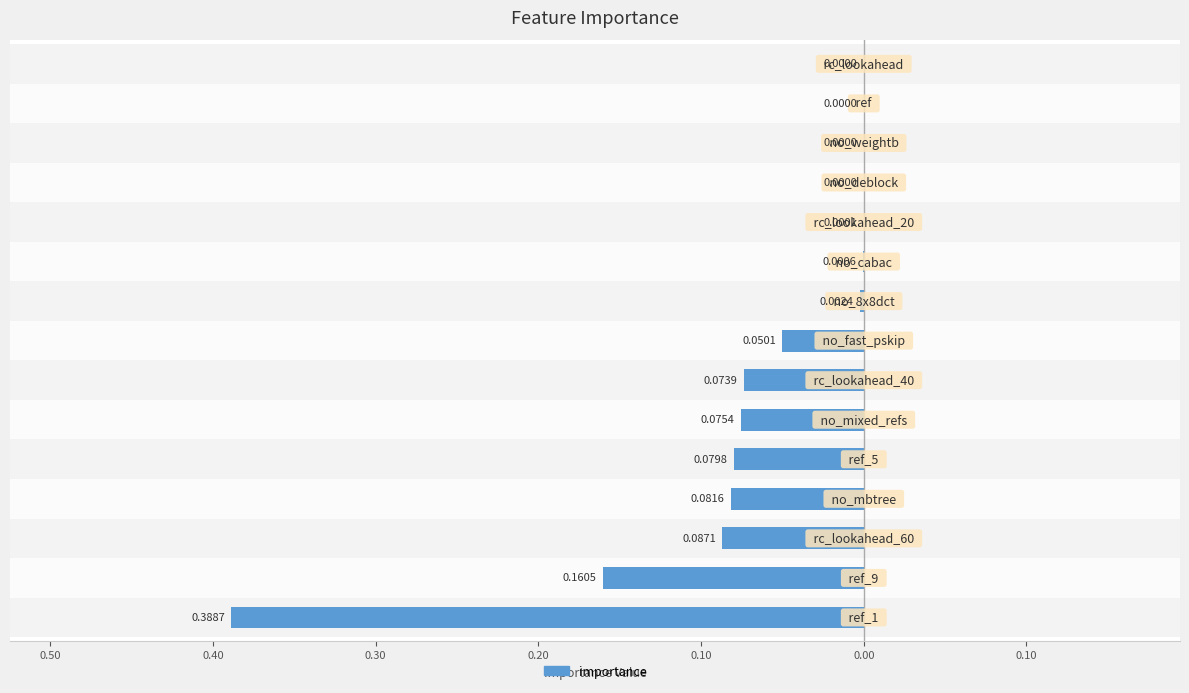

Reading left to right, list all the values displayed in this chart.

-0.4	-0.2	-0.1	-0.1	-0.1	-0.1	-0.1	-0.1	-0.0	-0.0	-0.0	-0.0	-0.0	0.0	0.0